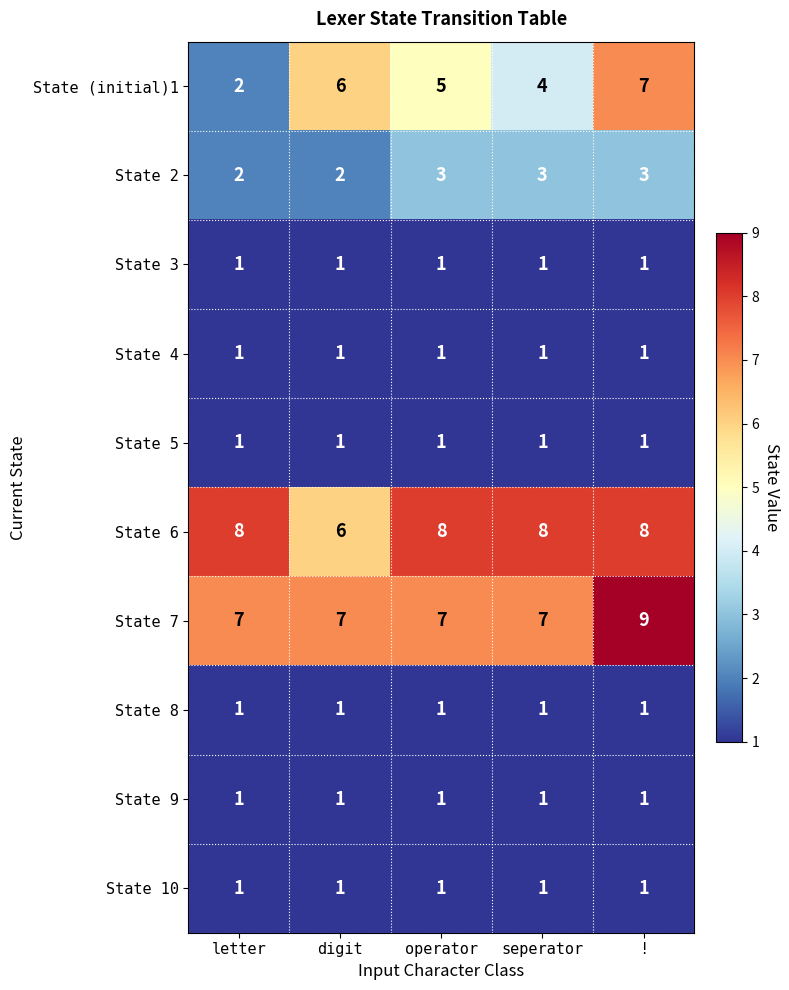

What is the spread (max minus min) of values at !?

8